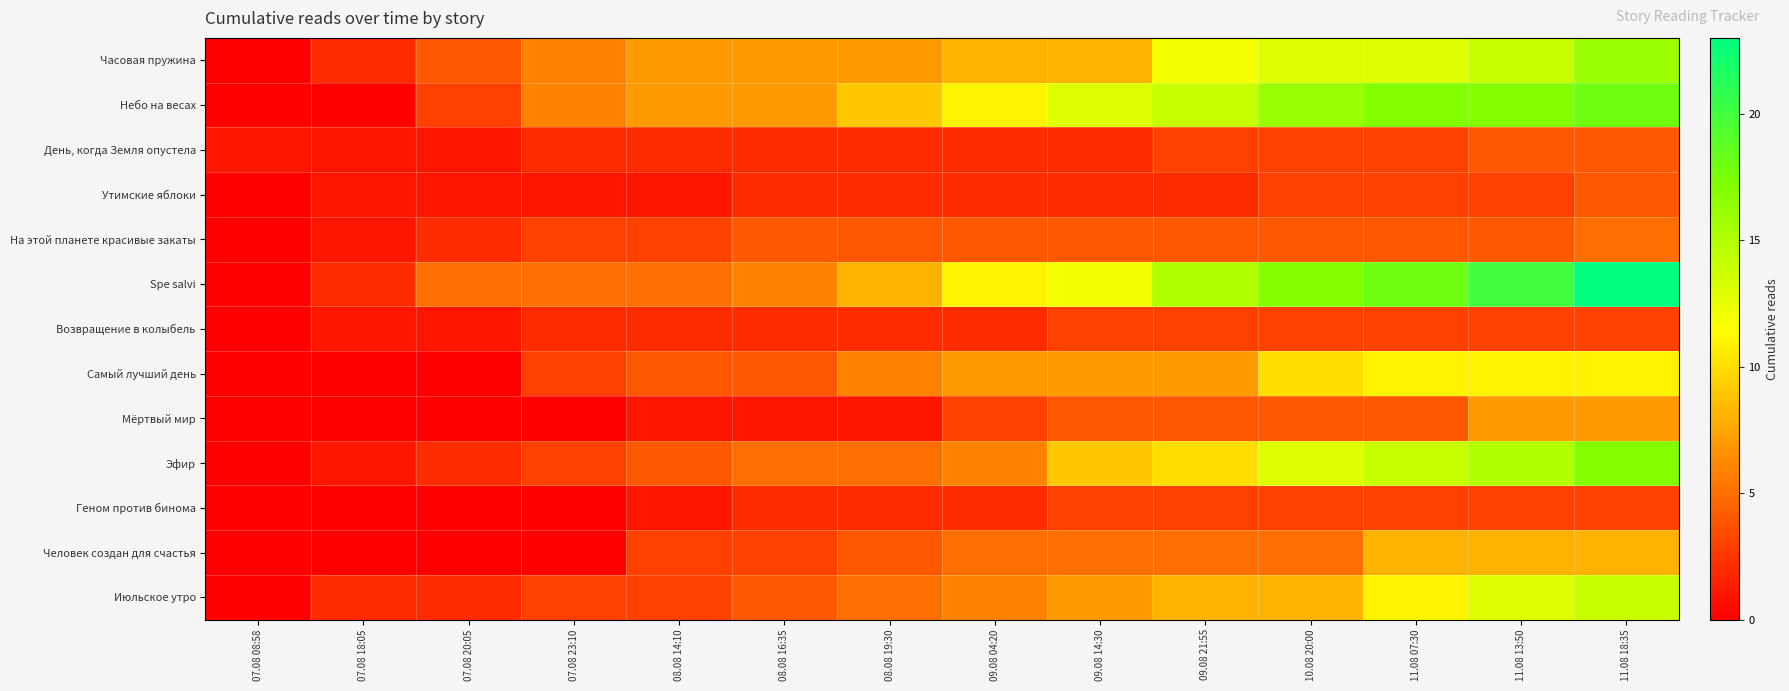

What is the total value across all series at 08.08 14:10?

43